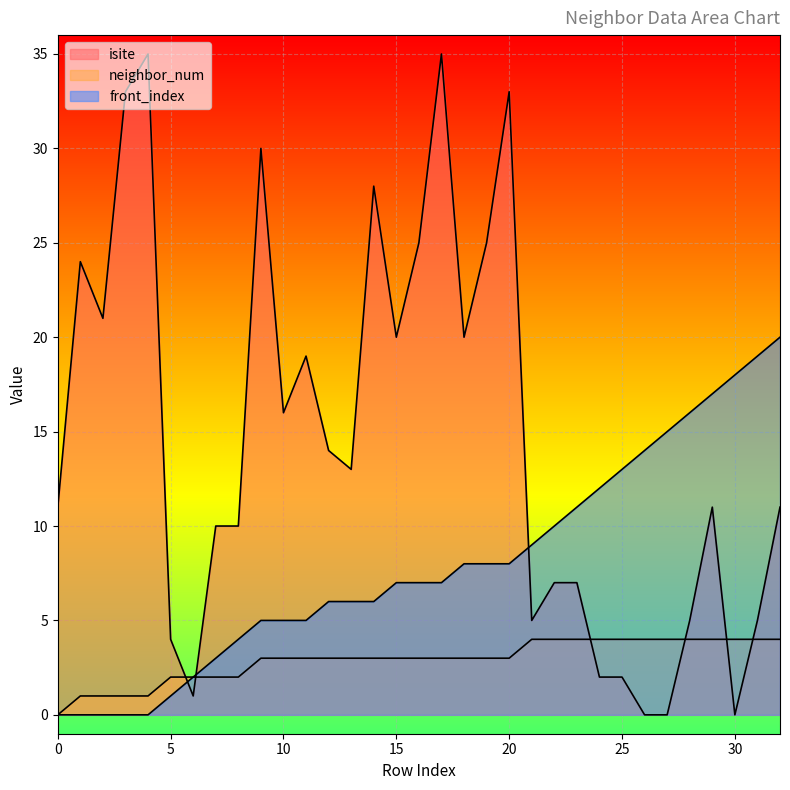

What is the total value across all series at 15?

30